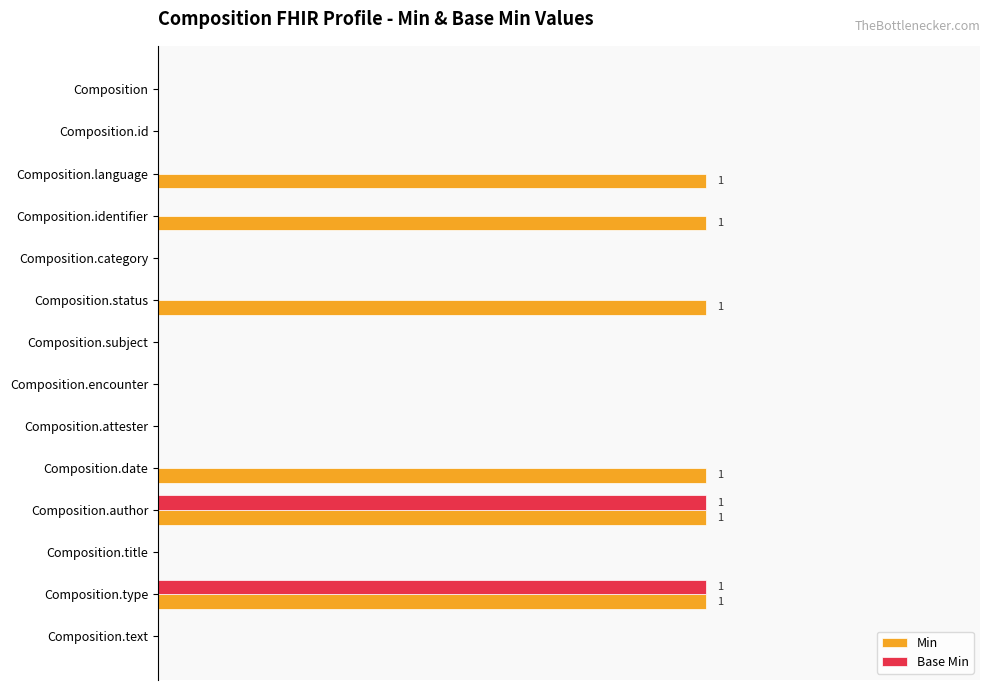

What are all the series names shown in the legend?

Min, Base Min